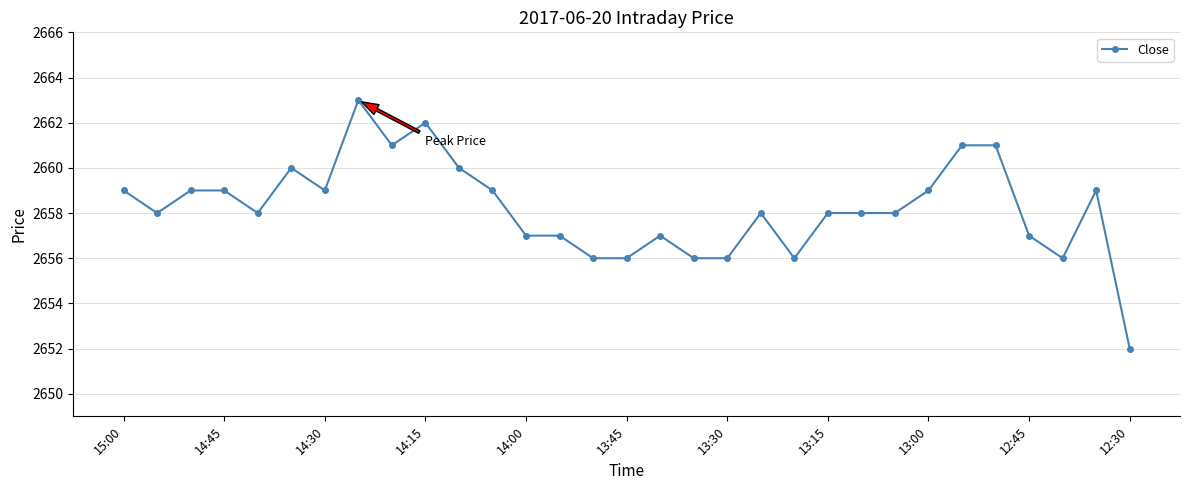

What is the difference between the maximum and second lowest values?

7